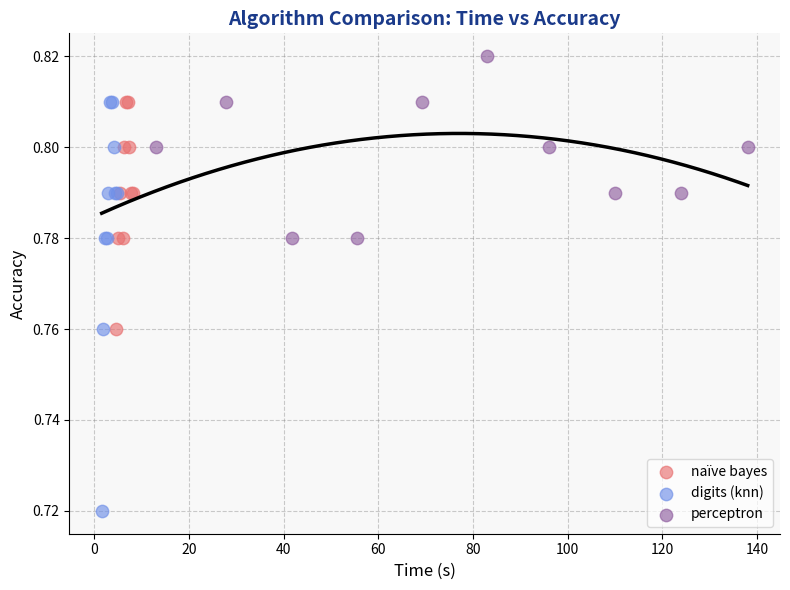

Which series has the largest Y range (max minus min)?

digits (knn)